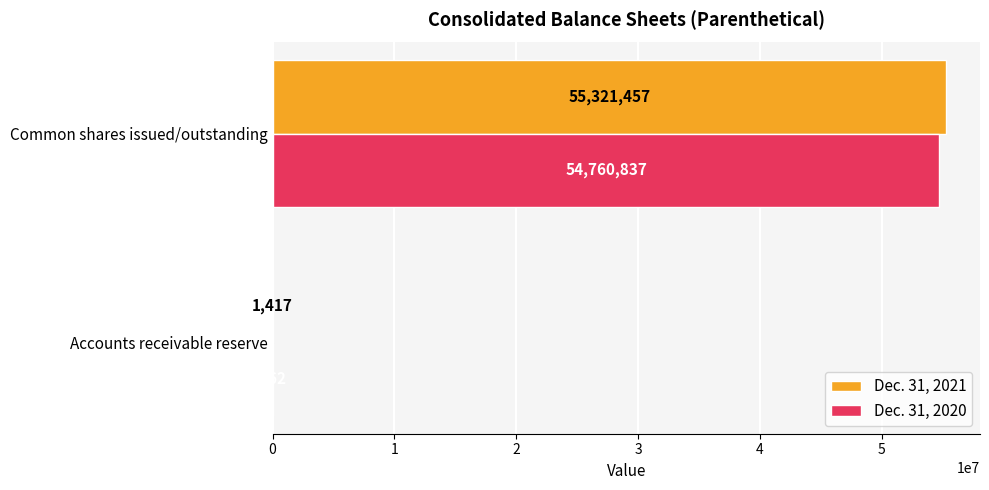

Which series has the largest range (max minus min)?

Dec. 31, 2021